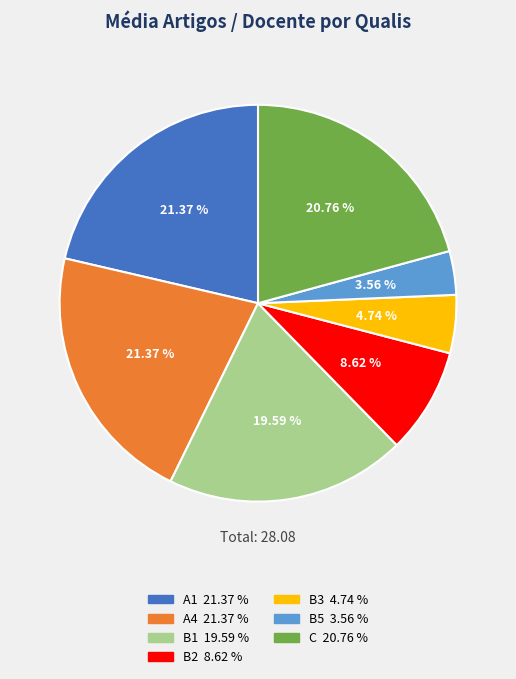

To the nearest percent, what is the difference between the largest and smallest slice percentages?

18%